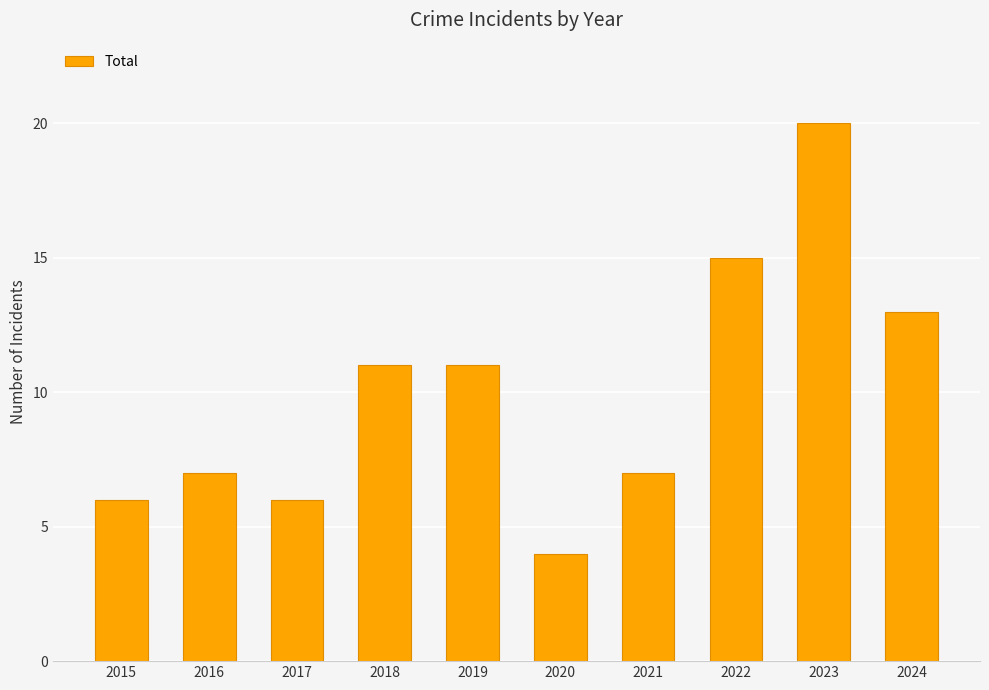

Count the number of data series in this chart.

1